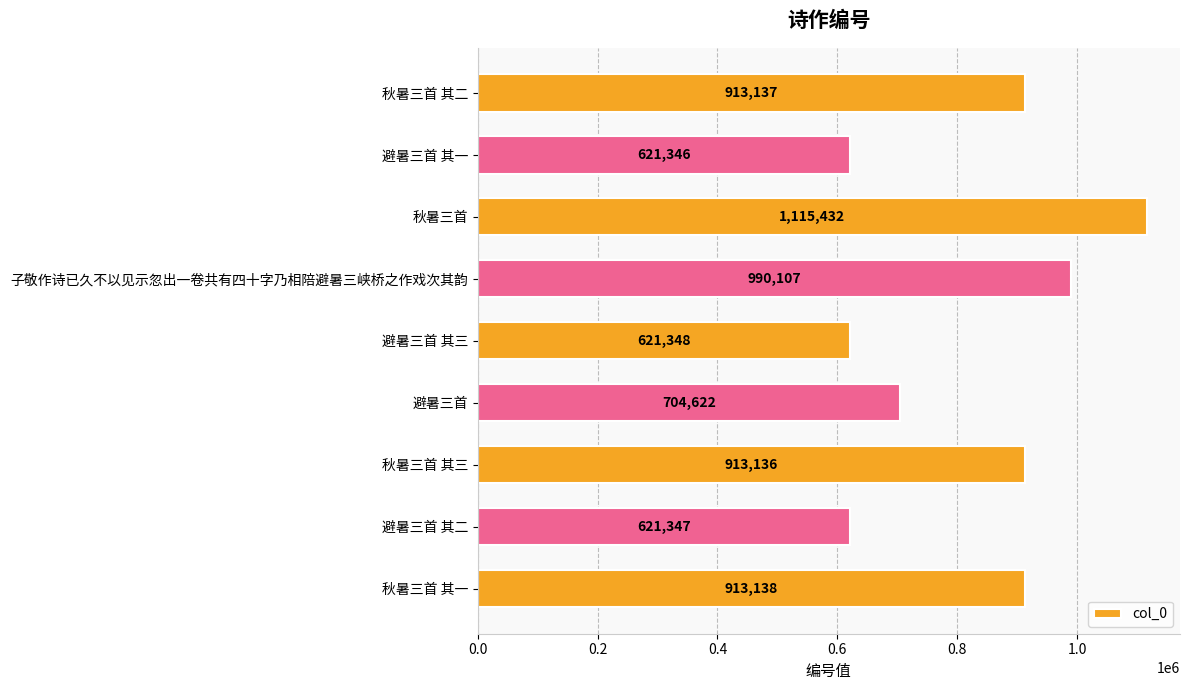

What is the label of the 3rd bar from the bottom?

秋暑三首 其三